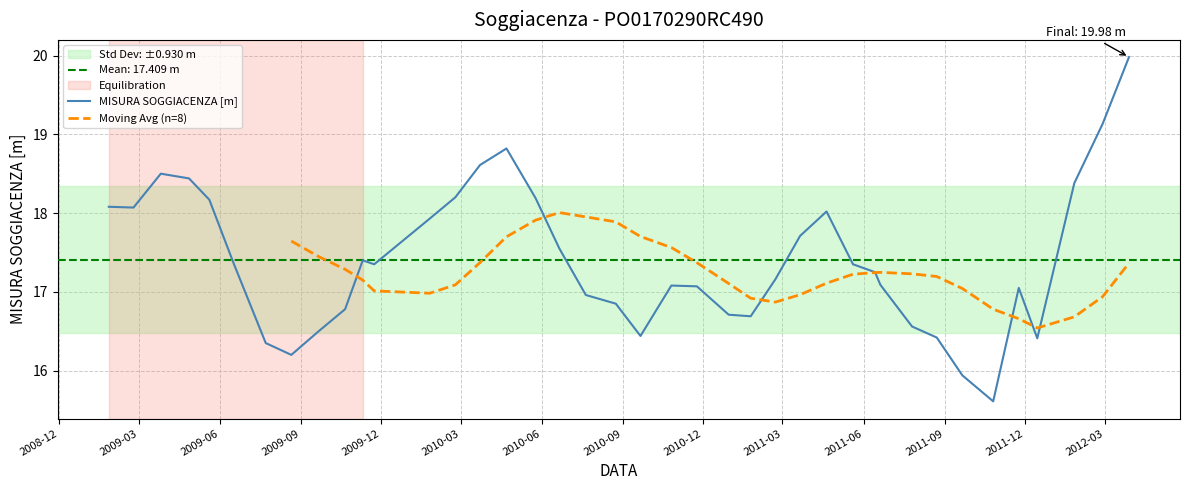

At which category does the chart reach its minimum across all series?

2011-10-26